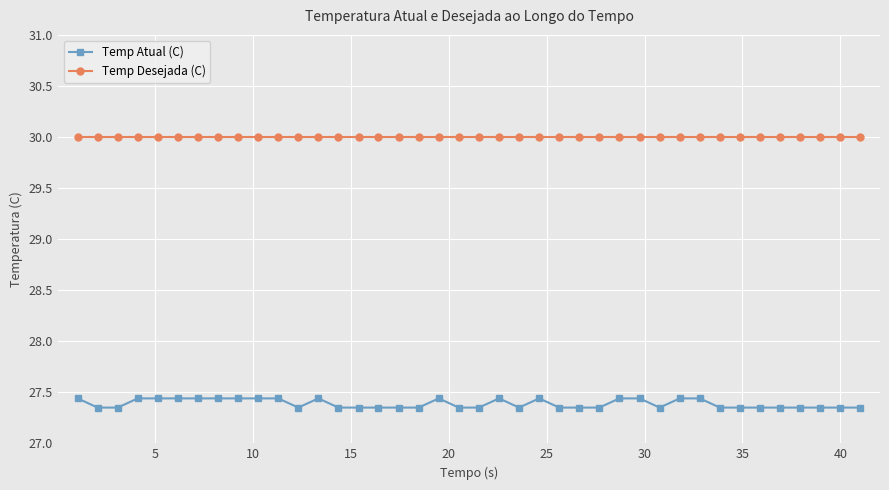

At how many categories does at least one series exceed 28?

40